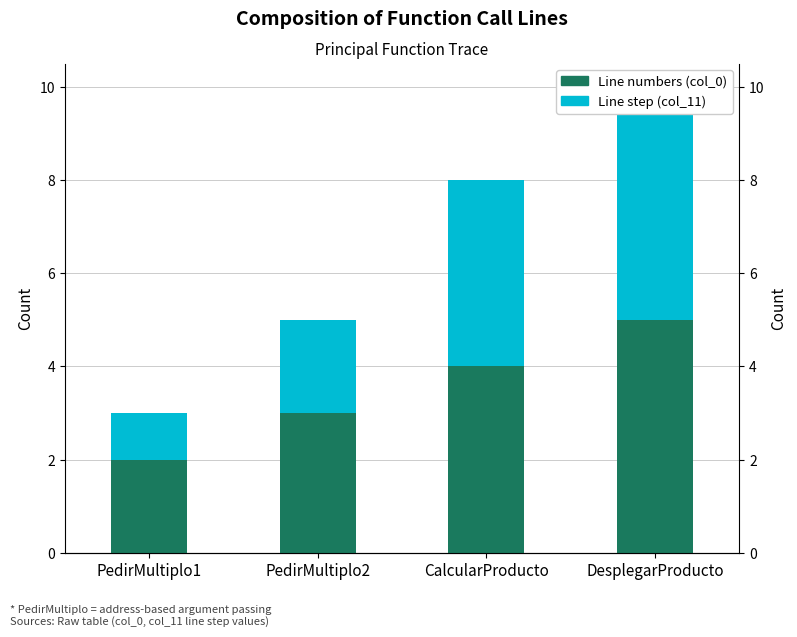

Which series has the largest total across all categories?

Line numbers (col_0)